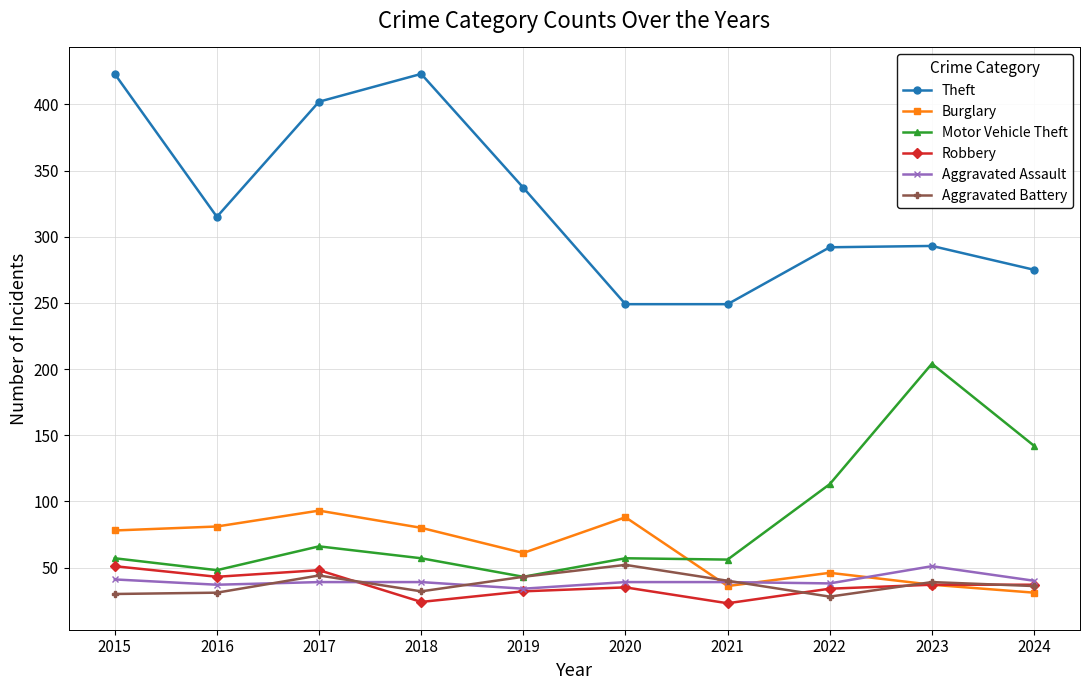

What is the lowest value of the Burglary series?

31